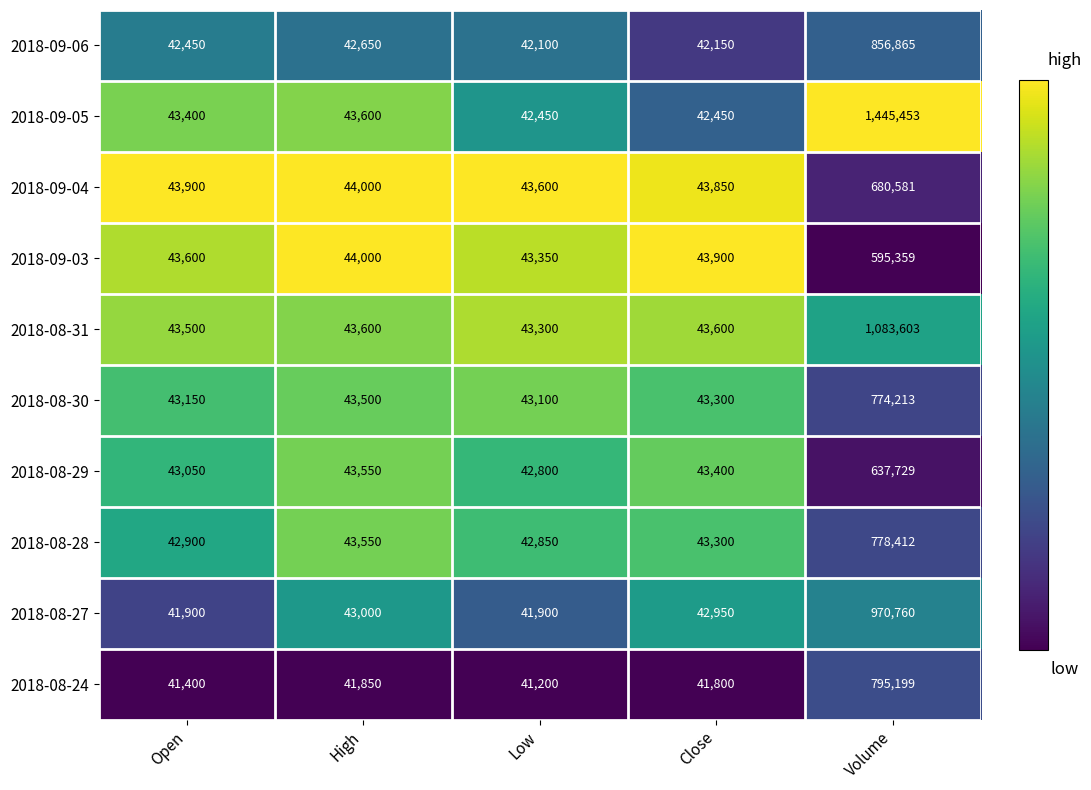

What is the approximate value of 2018-09-03 at High, to the nearest 10?

44000